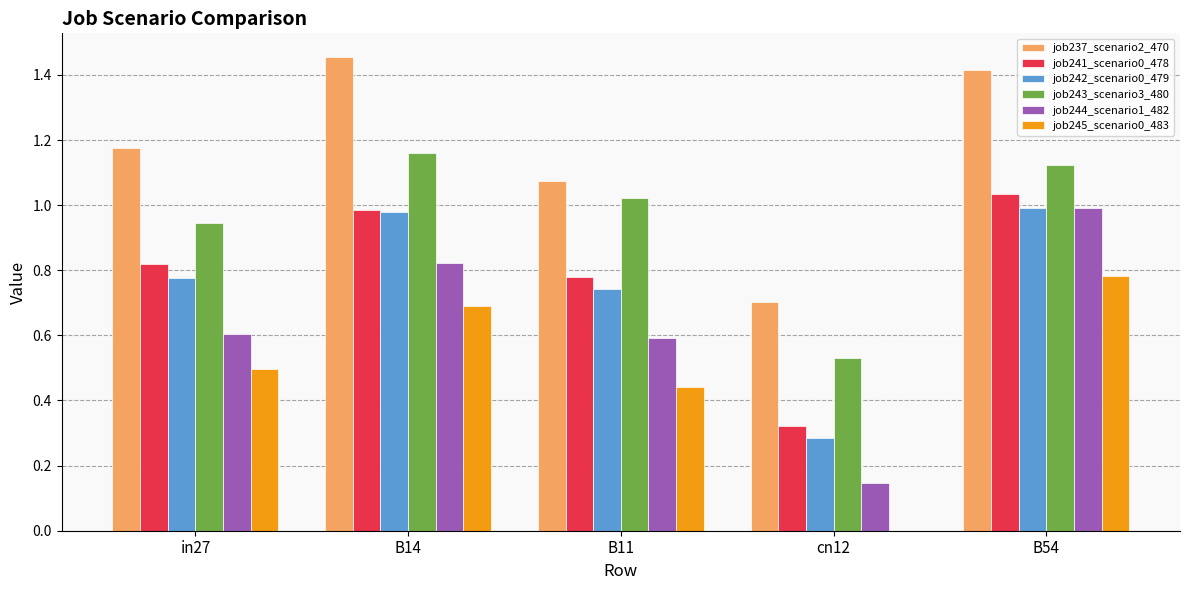

How many groups of bars are there?

5